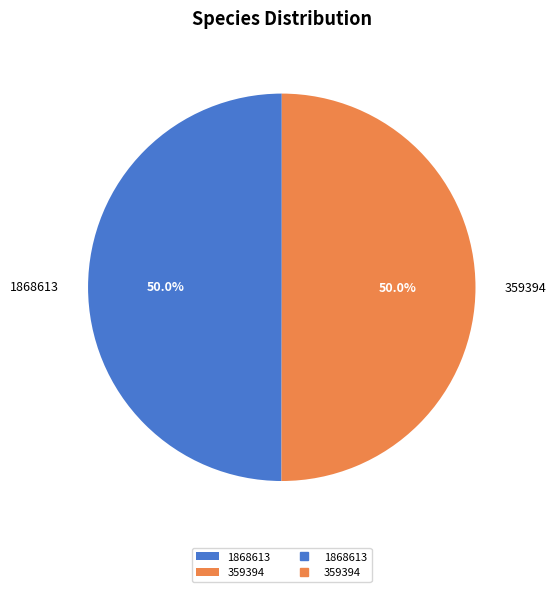

To the nearest percent, what portion does 359394 represent?

50%